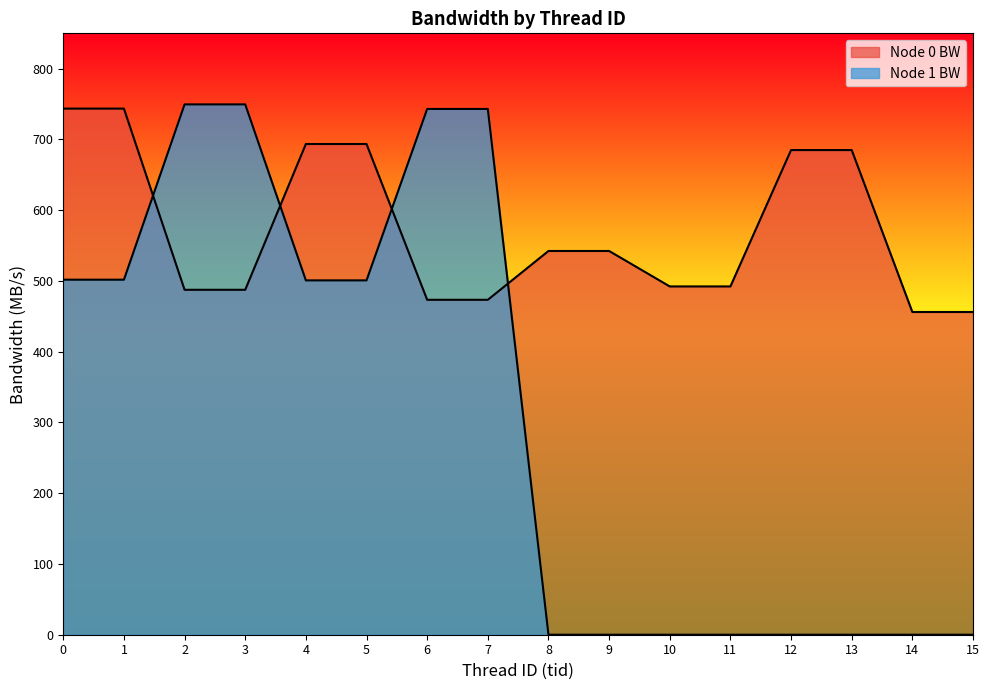

At how many categories does at least one series exceed 66?

16